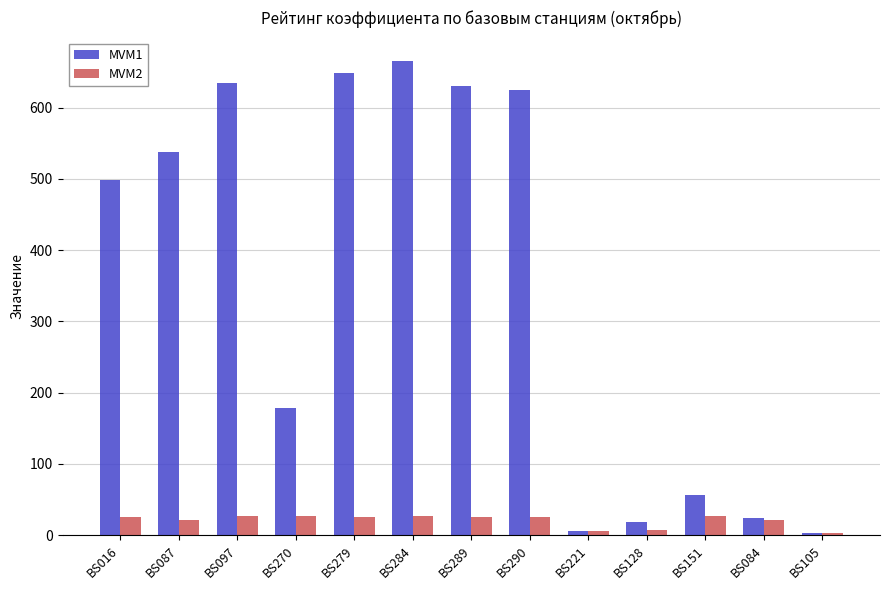

What is the greatest value displayed?

665